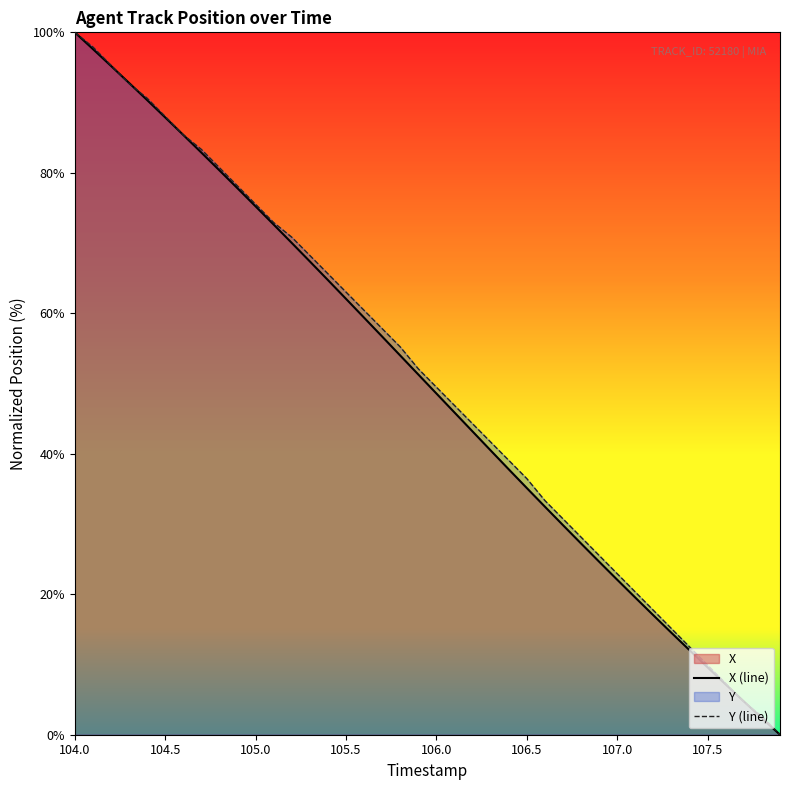

The X (line) series shows 9.6 at 107.5. True or false?

True